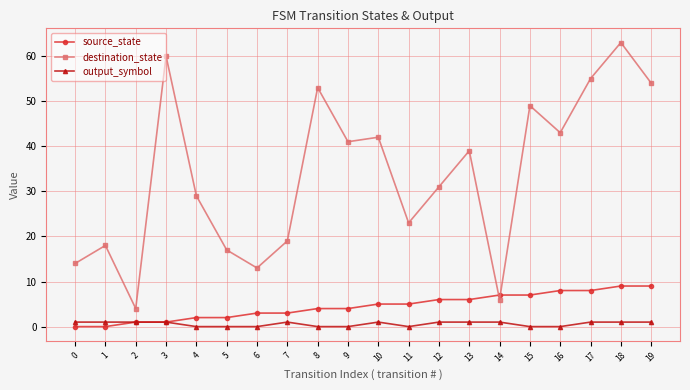

What are all the series names shown in the legend?

source_state, destination_state, output_symbol